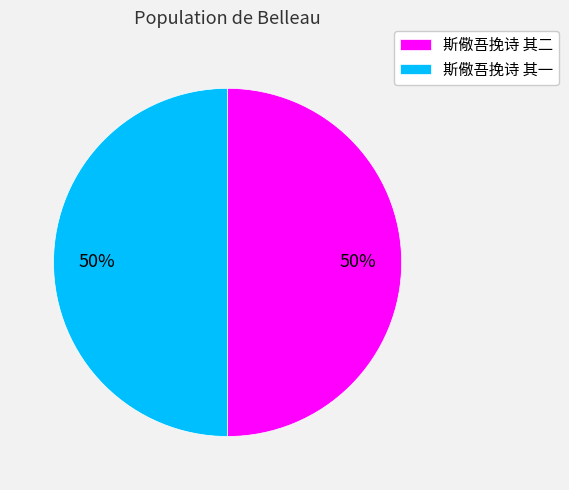

How many slices are in this pie chart?

2